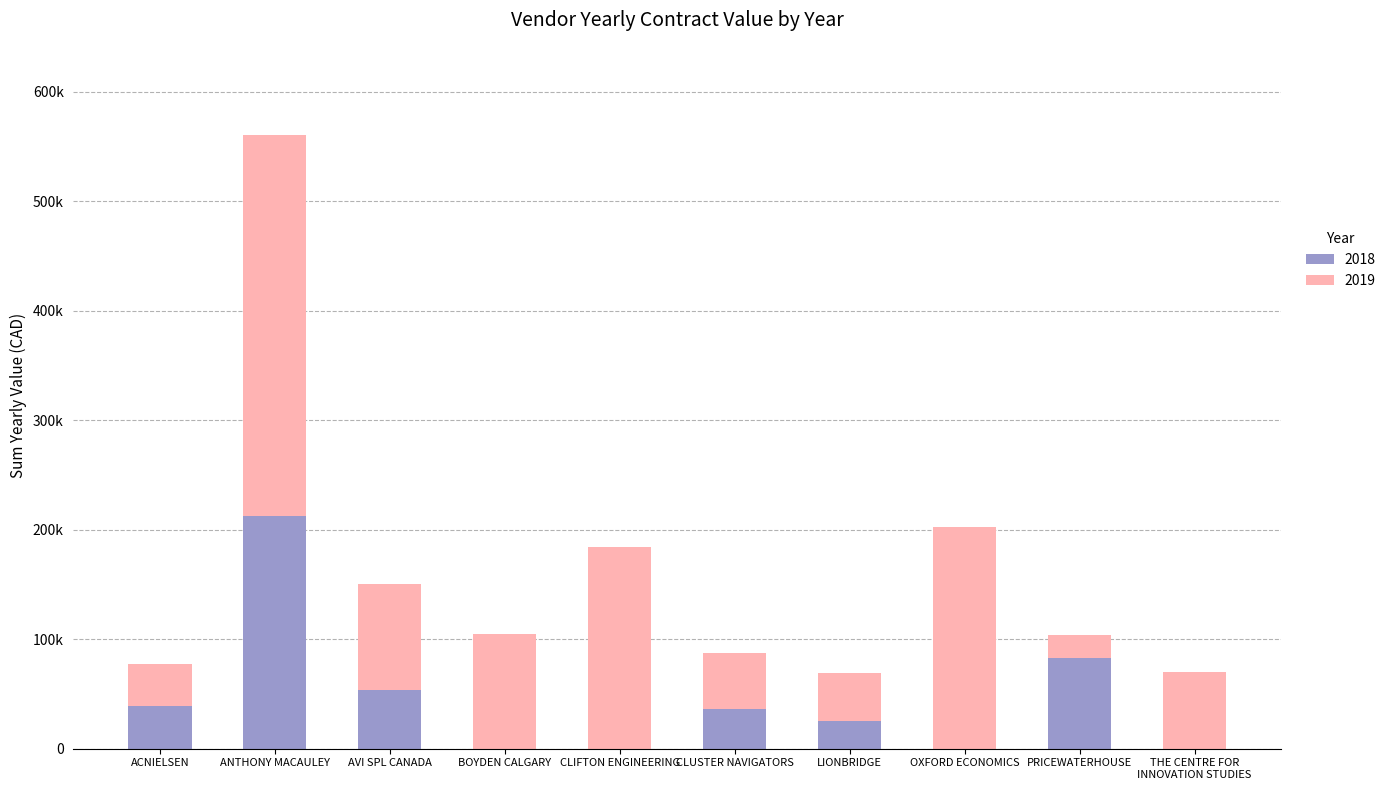

What value does the 2019 series have at AVI SPL CANADA?

96370.0